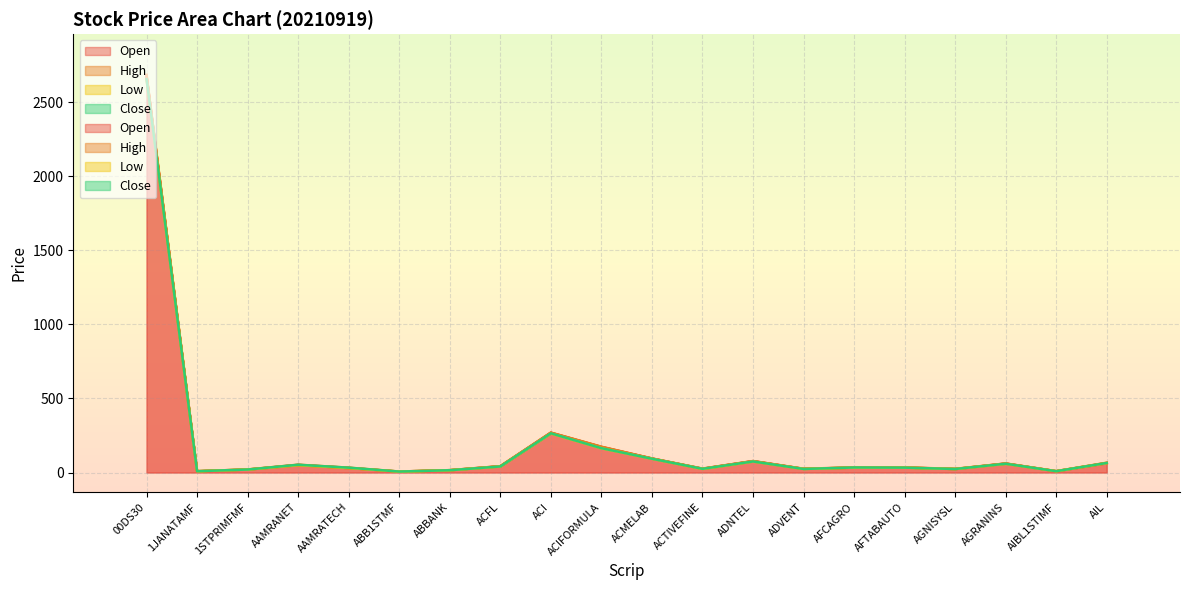

The value of Close at ABBANK is 26.2. True or false?

False